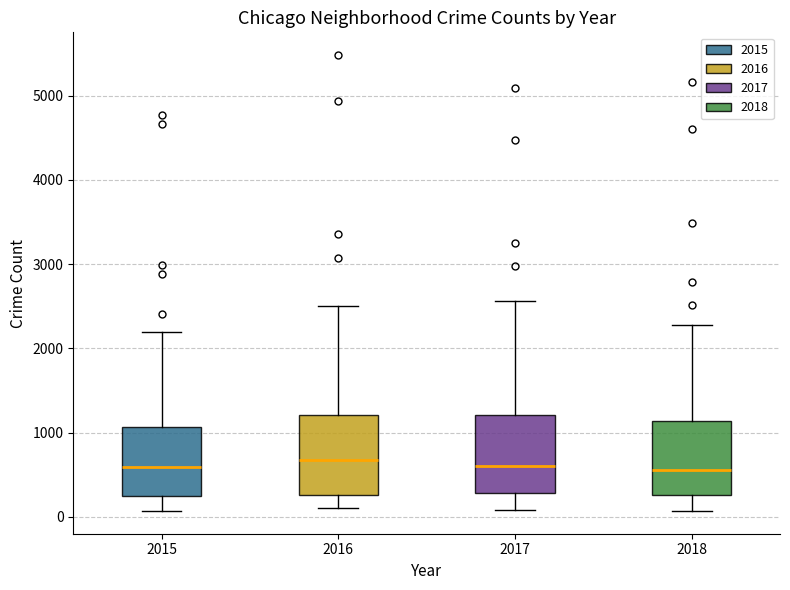

Reading left to right, transcribe this box plot: for each box, give where its median line is, the range the box spans, and where its two whiskers end, as read against the y-axis. The values are not printed on the chart, so give them approximately, as read against the axis.

2015: median 600, box 300 to 1100, whiskers 100 to 2200
2016: median 700, box 300 to 1200, whiskers 100 to 2500
2017: median 600, box 300 to 1200, whiskers 100 to 2600
2018: median 600, box 300 to 1100, whiskers 100 to 2300